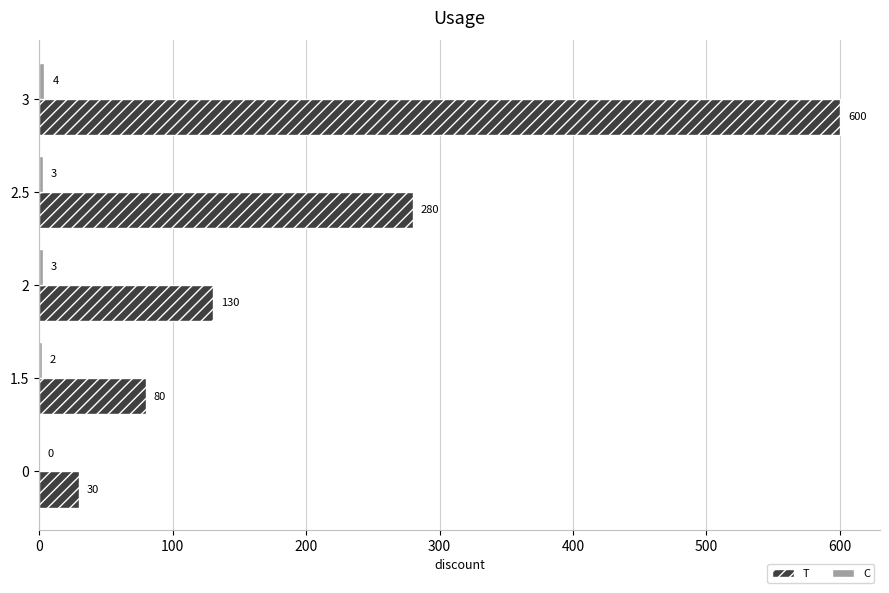

Which series changed the most between 2 and 2.5?

T